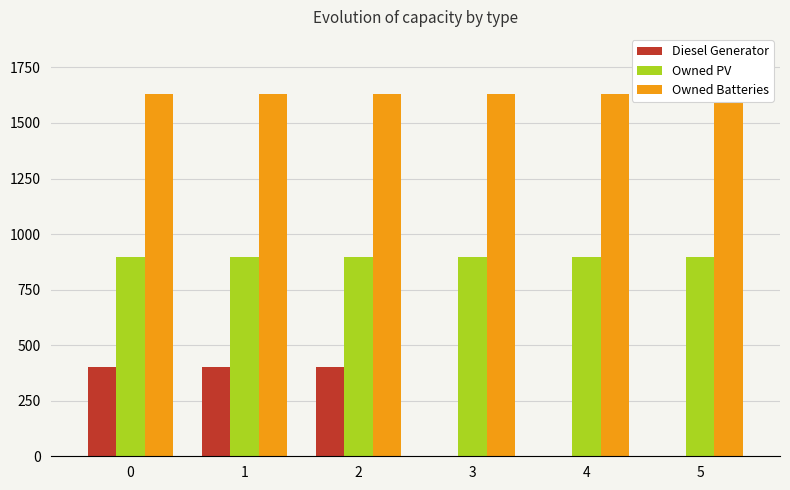

Which series has the widest spread of values?

Diesel Generator